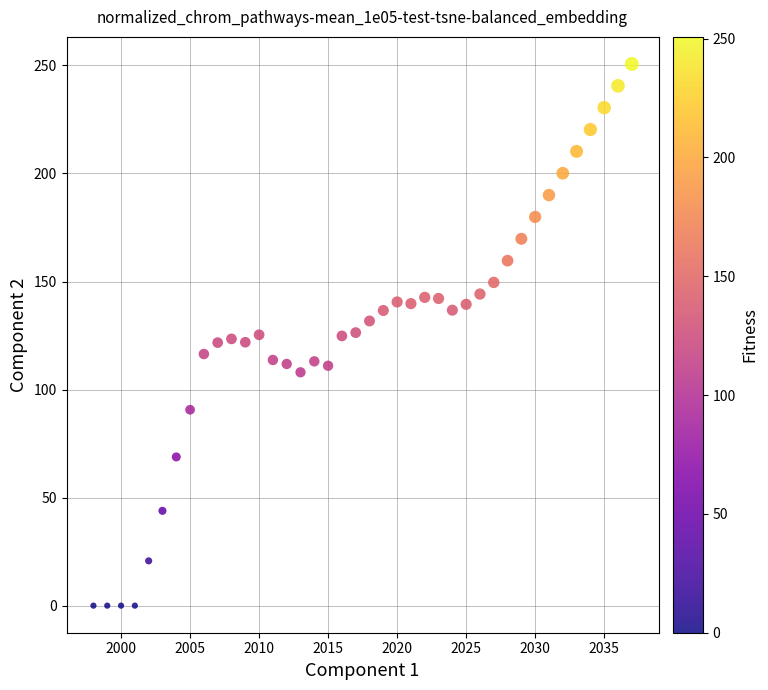

What is the range of Y values (max minus min)?

250.7